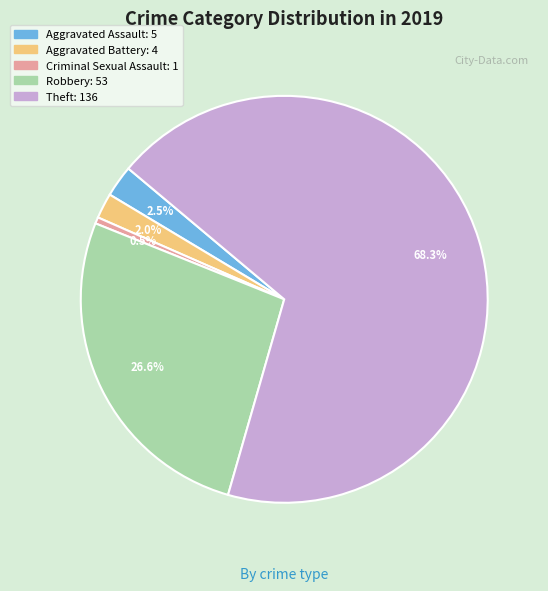

What is the ratio of the value at Robbery to the value at Theft?

0.4